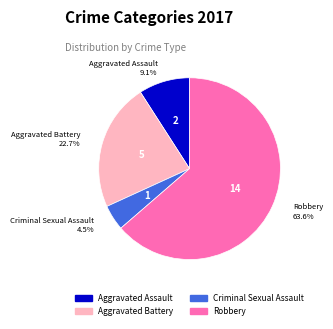

To the nearest percent, what is the difference between the largest and smallest slice percentages?

59%